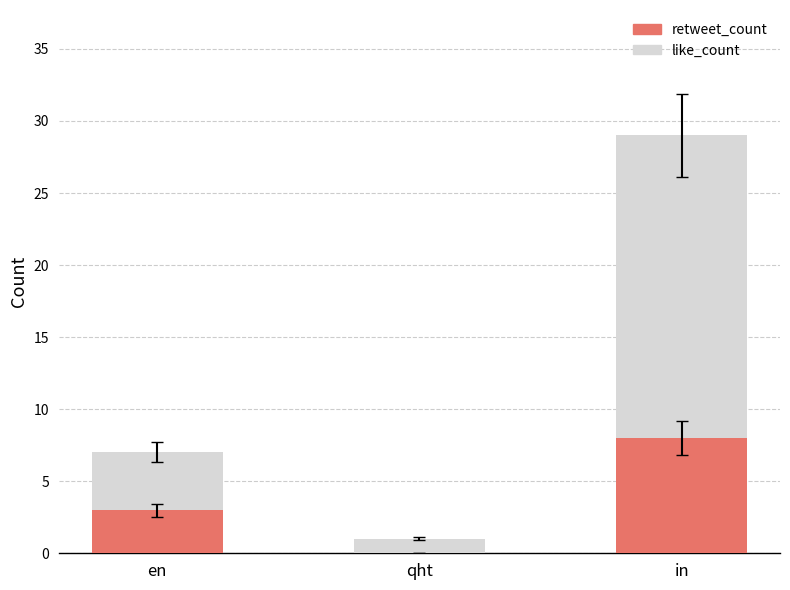

At which category is the sum across all series the highest?

in